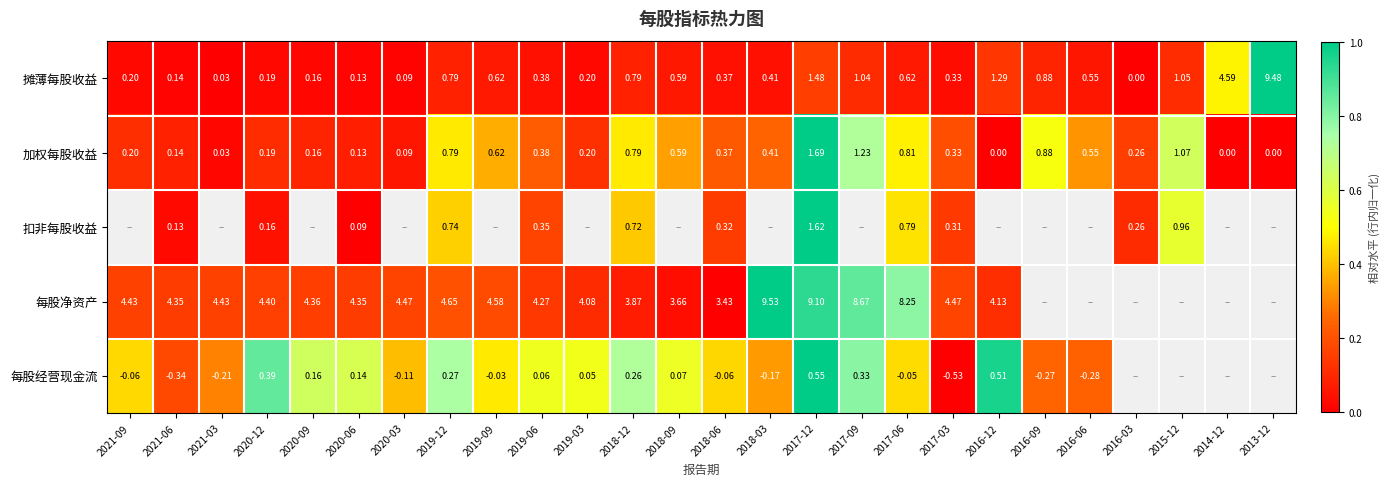

Is the value of 扣非每股收益 at 2017-12 greater than the value of 每股净资产 at 2018-12?

No